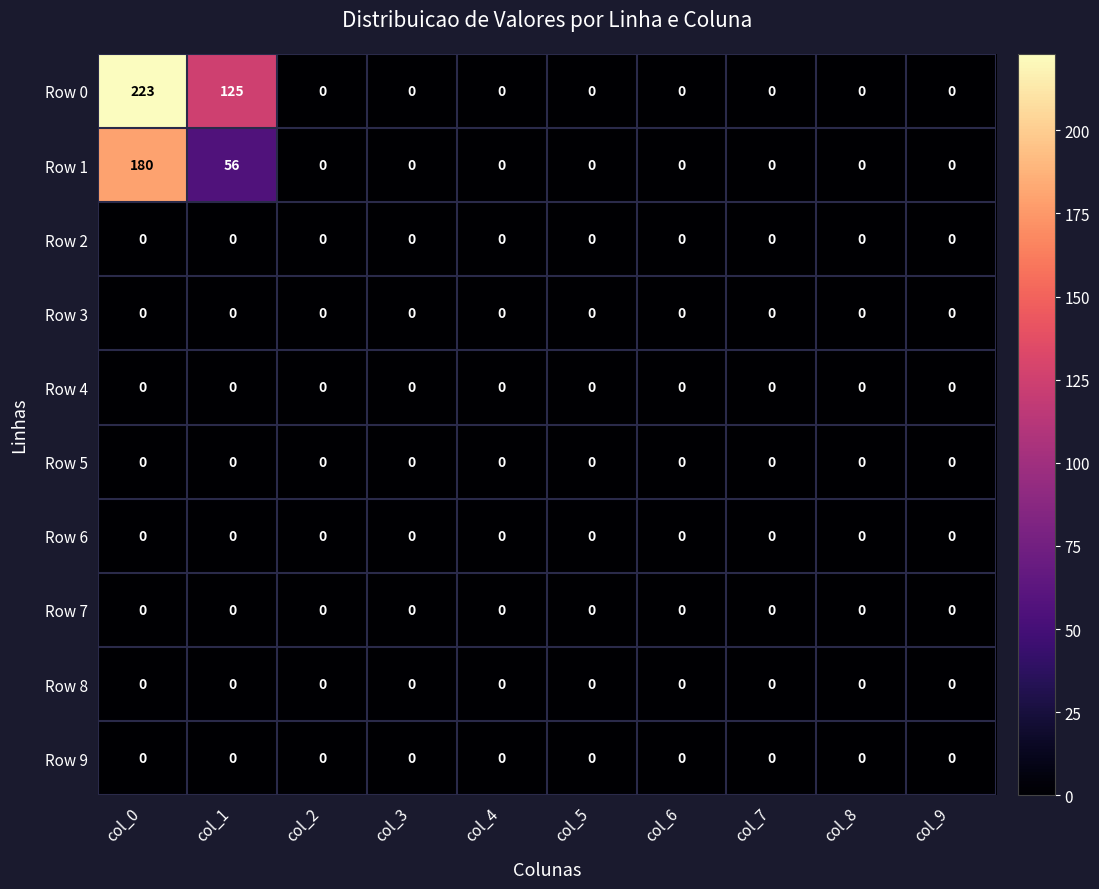

Which series has the widest spread of values?

Row 0